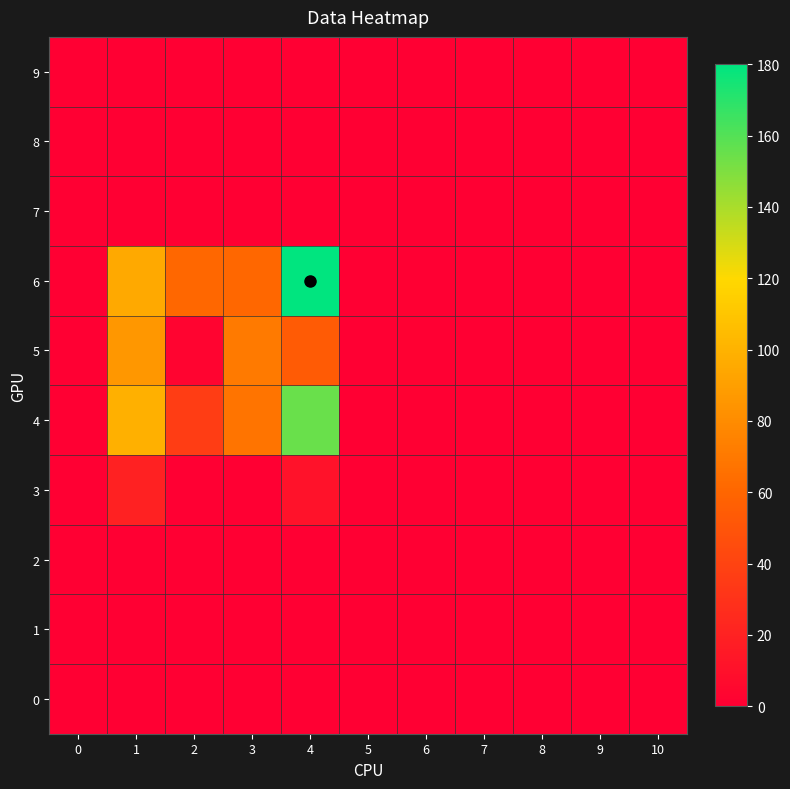

At which category is the sum across all series the highest?

4